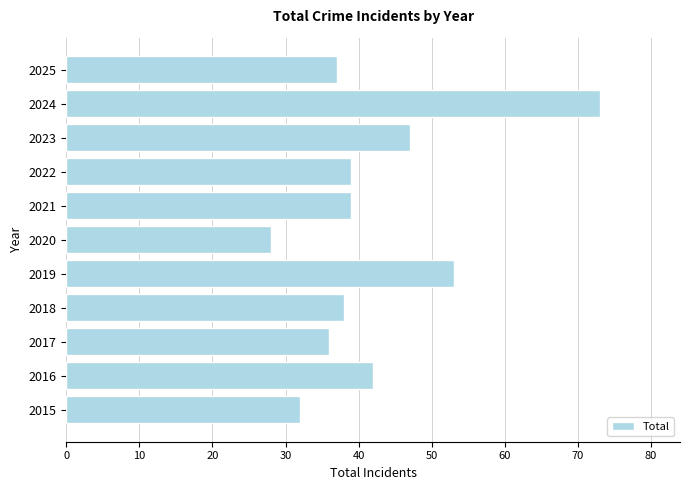

Are the bars grouped side by side (vs. stacked)?

No